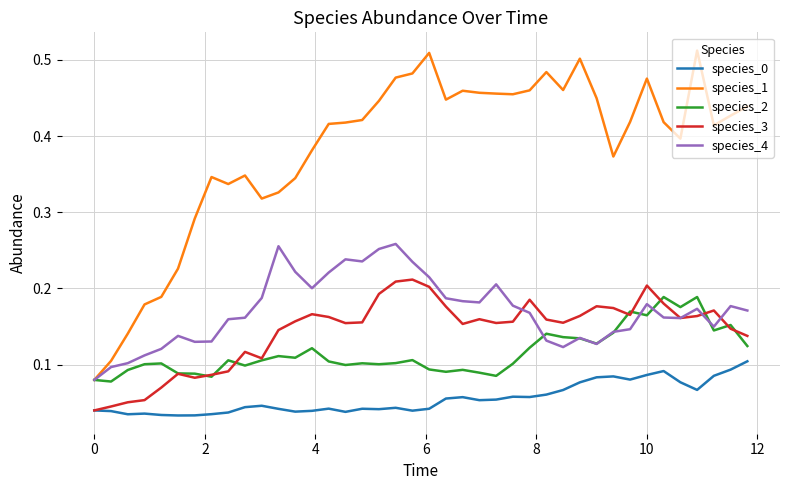

True or false: species_0 and species_4 intersect in this chart.

False